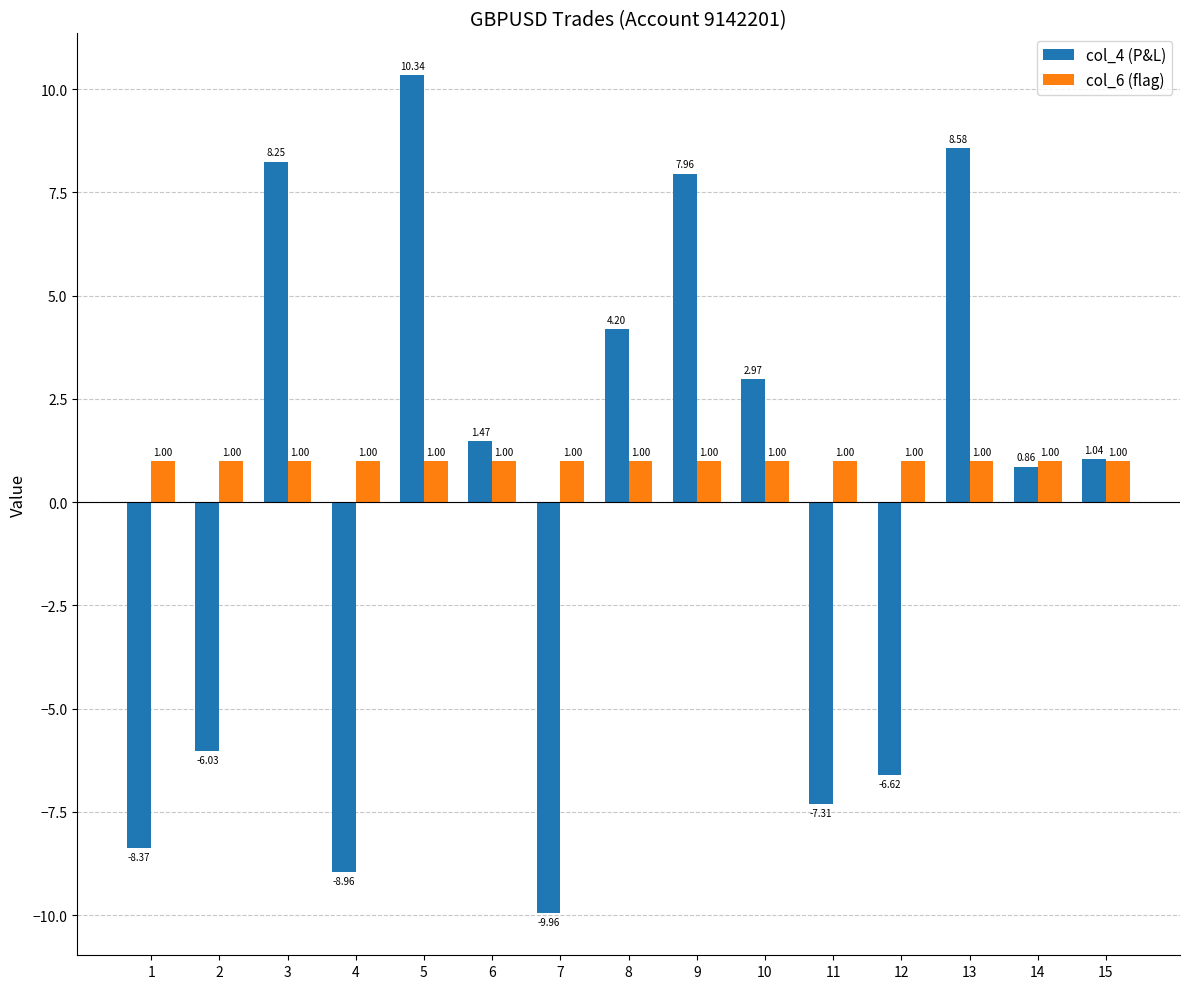

What is the sum of the col_6 (flag) values at 1 and 10?

2.0